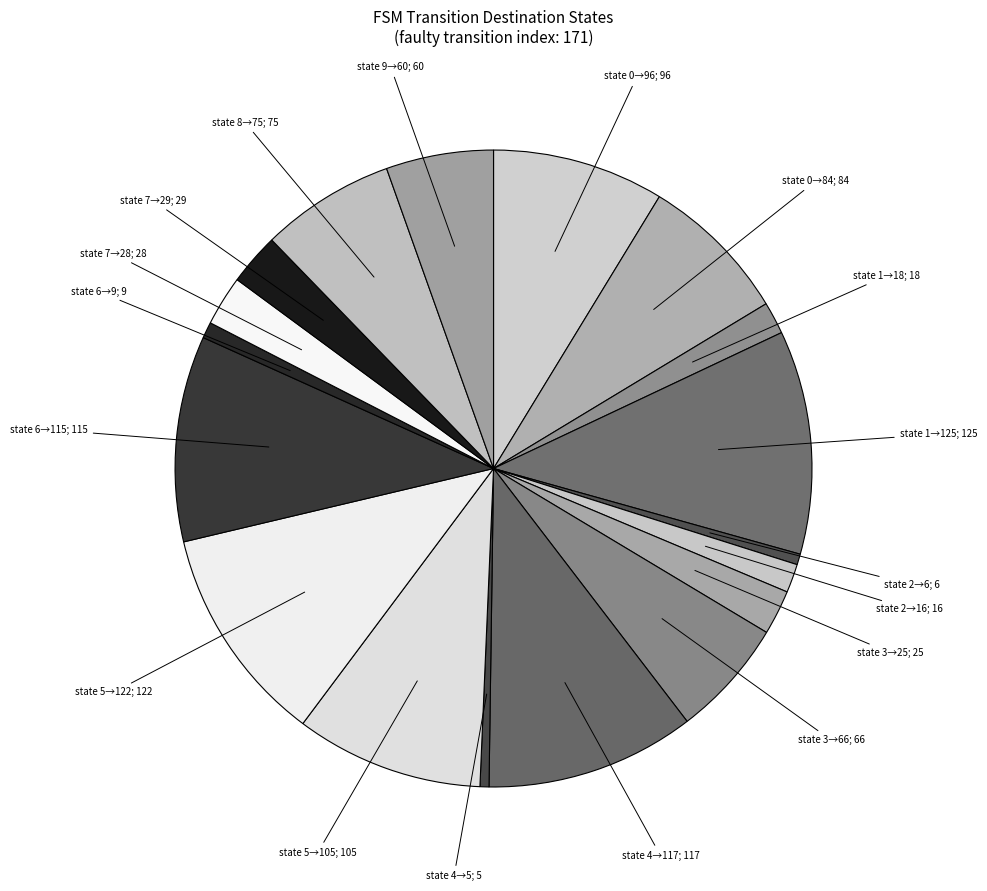

How many segments does this pie chart have?

18